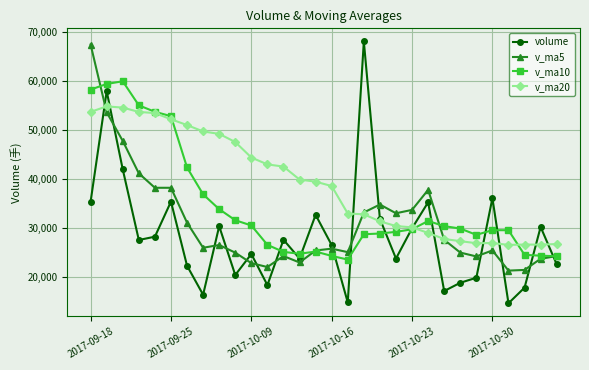

List the series in order of their overall mean, highest first.

v_ma20, v_ma10, v_ma5, volume